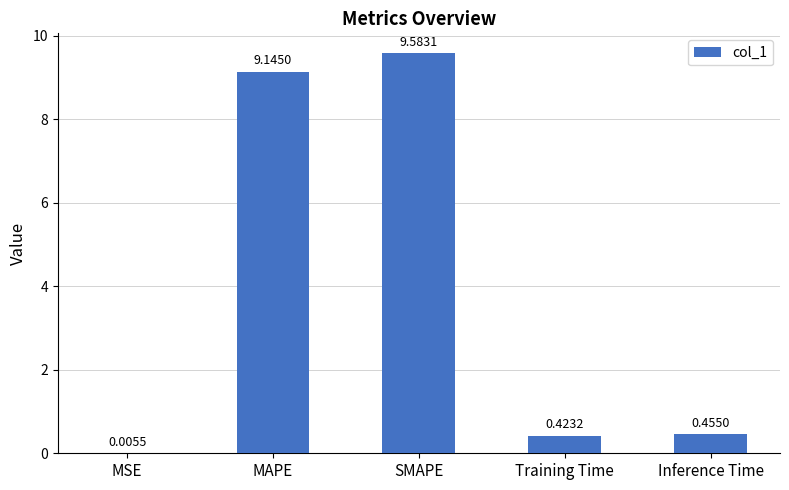

At which category does the chart reach its peak across all series?

SMAPE